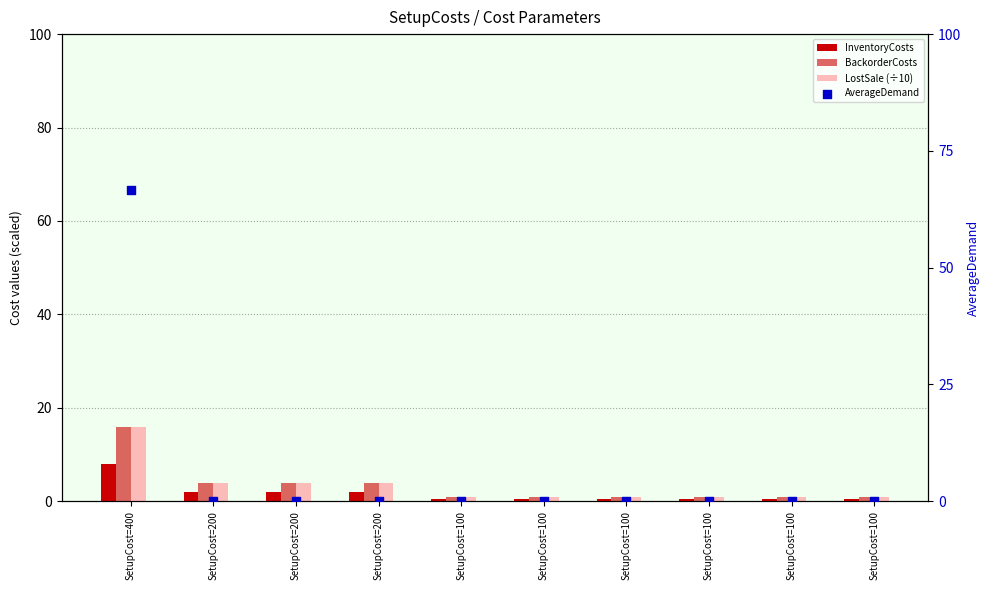

At how many categories does at least one series exceed 65?

1